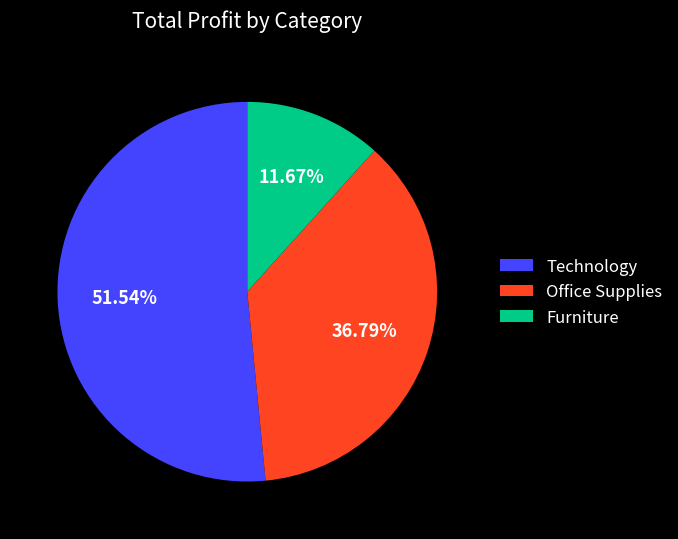

What is the smallest slice in the pie chart?

Furniture